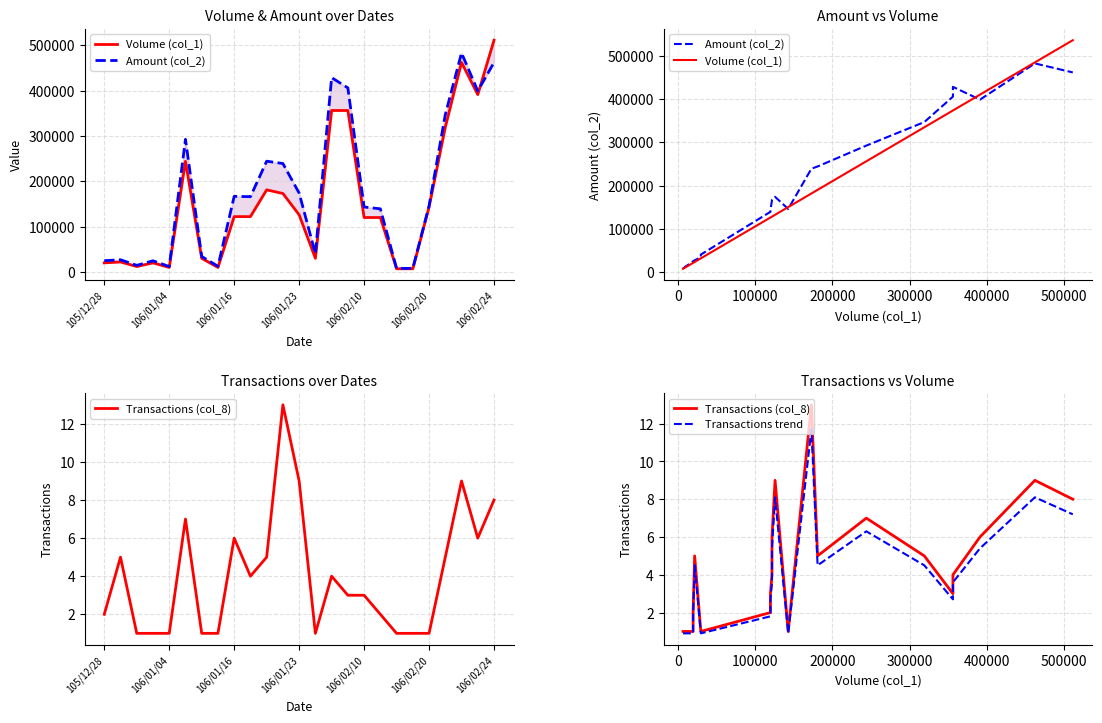

How many intersections are there between Amount (col_2) and Volume (col_1)?

3